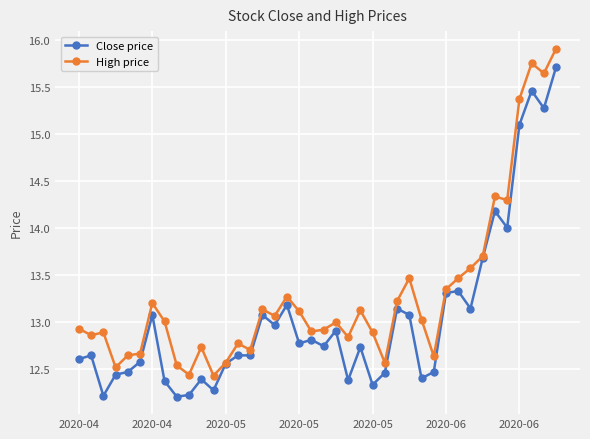

True or false: High price has more than 2 points higher than both neighbors.

True